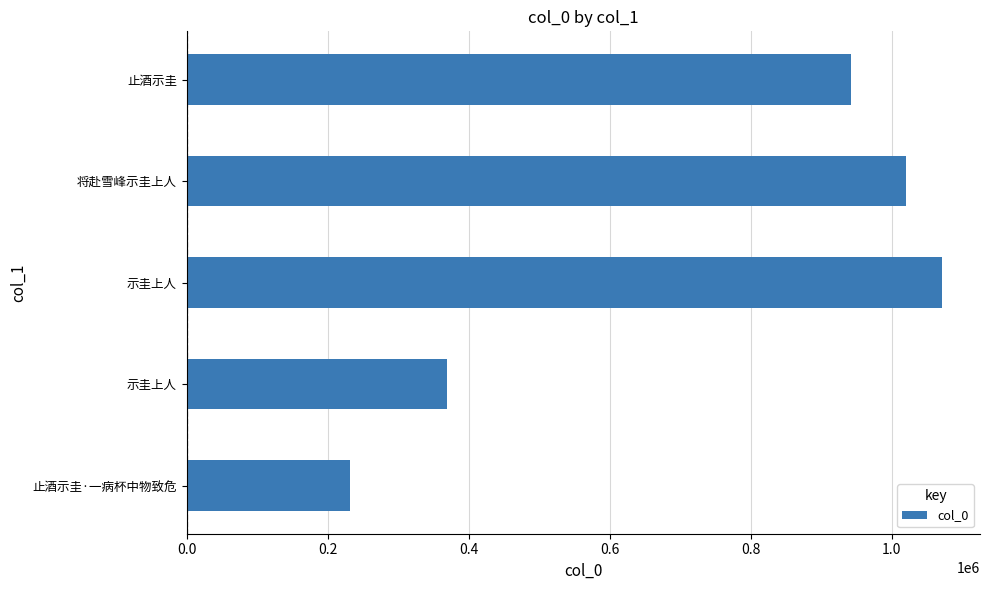

What is the sum of all values?

3635160